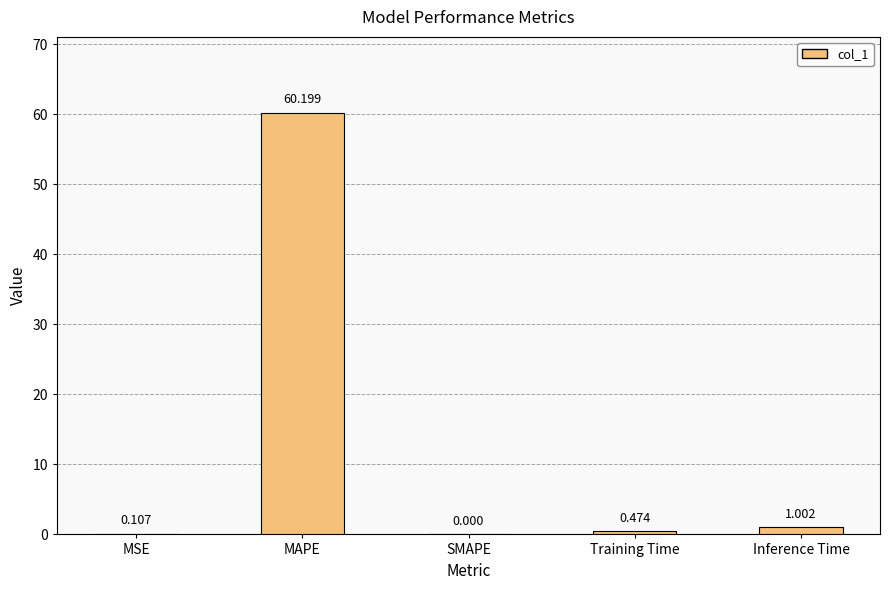

At which category does the chart reach its peak across all series?

MAPE